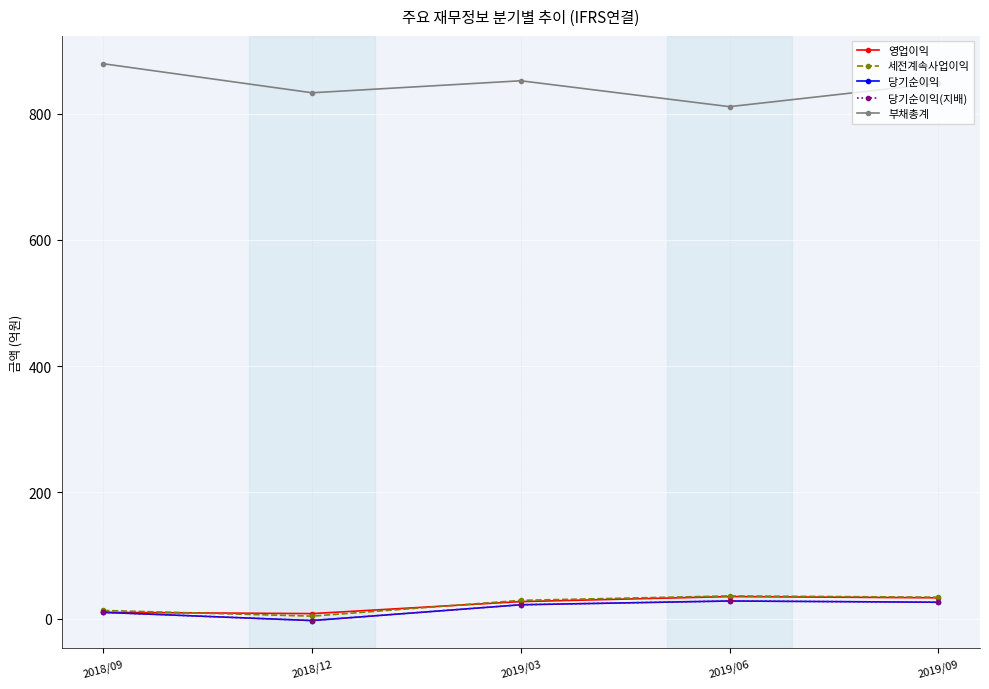

True or false: 부채총계 and 영업이익 cross at least once.

False